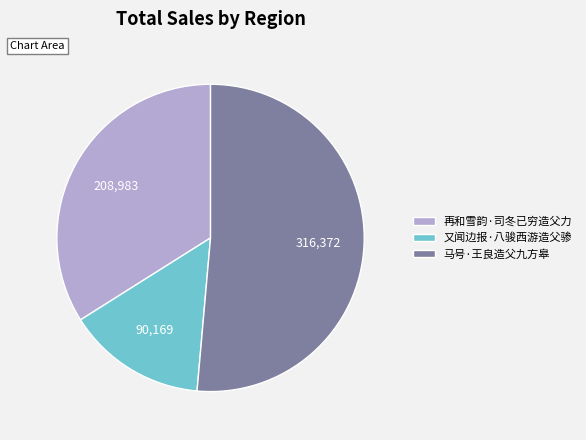

The 马号·王良造父九方皋 slice represents 51% of the pie. True or false?

True